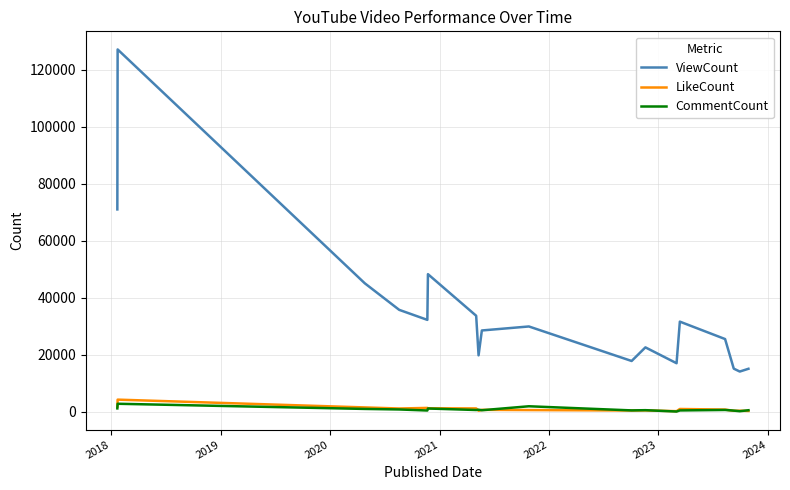

True or false: LikeCount and ViewCount intersect in this chart.

False